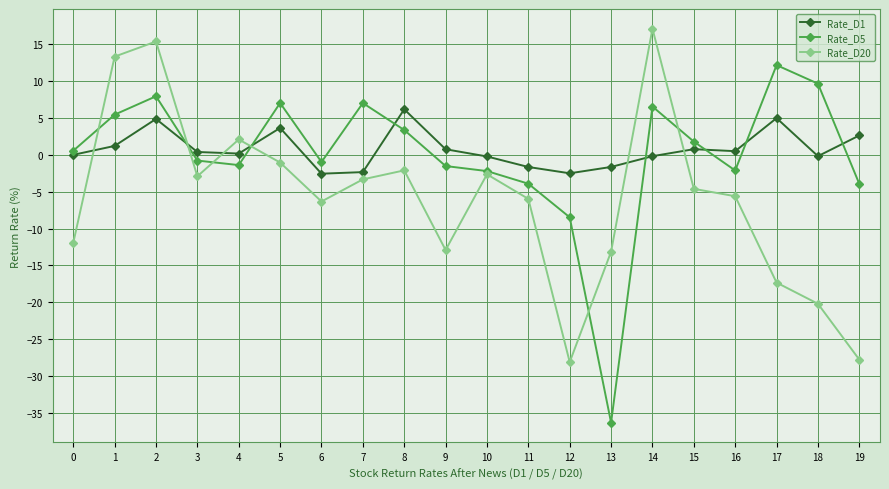

Does the chart have visible grid lines?

Yes